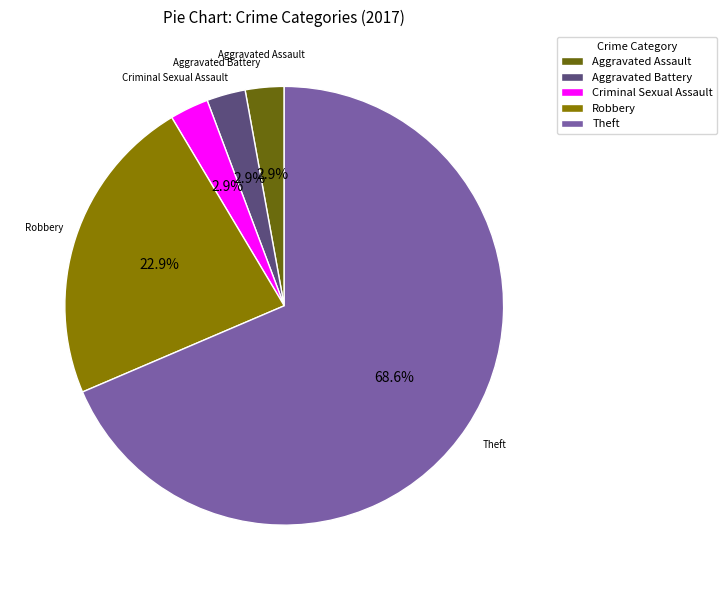

How many segments does this pie chart have?

5